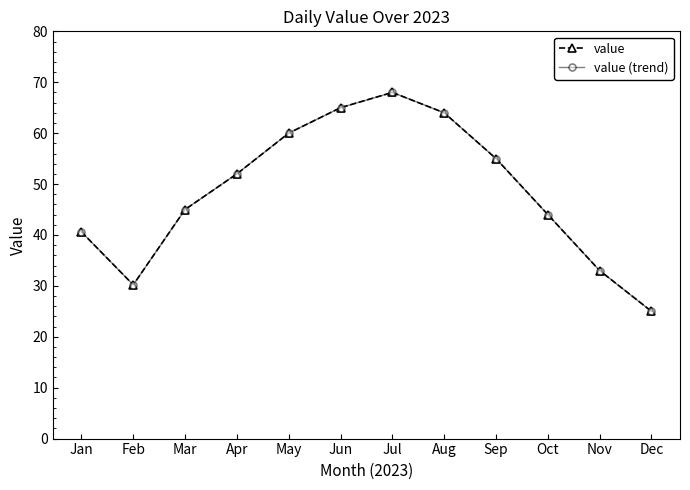

What is the average value of the value (trend) series?

48.5